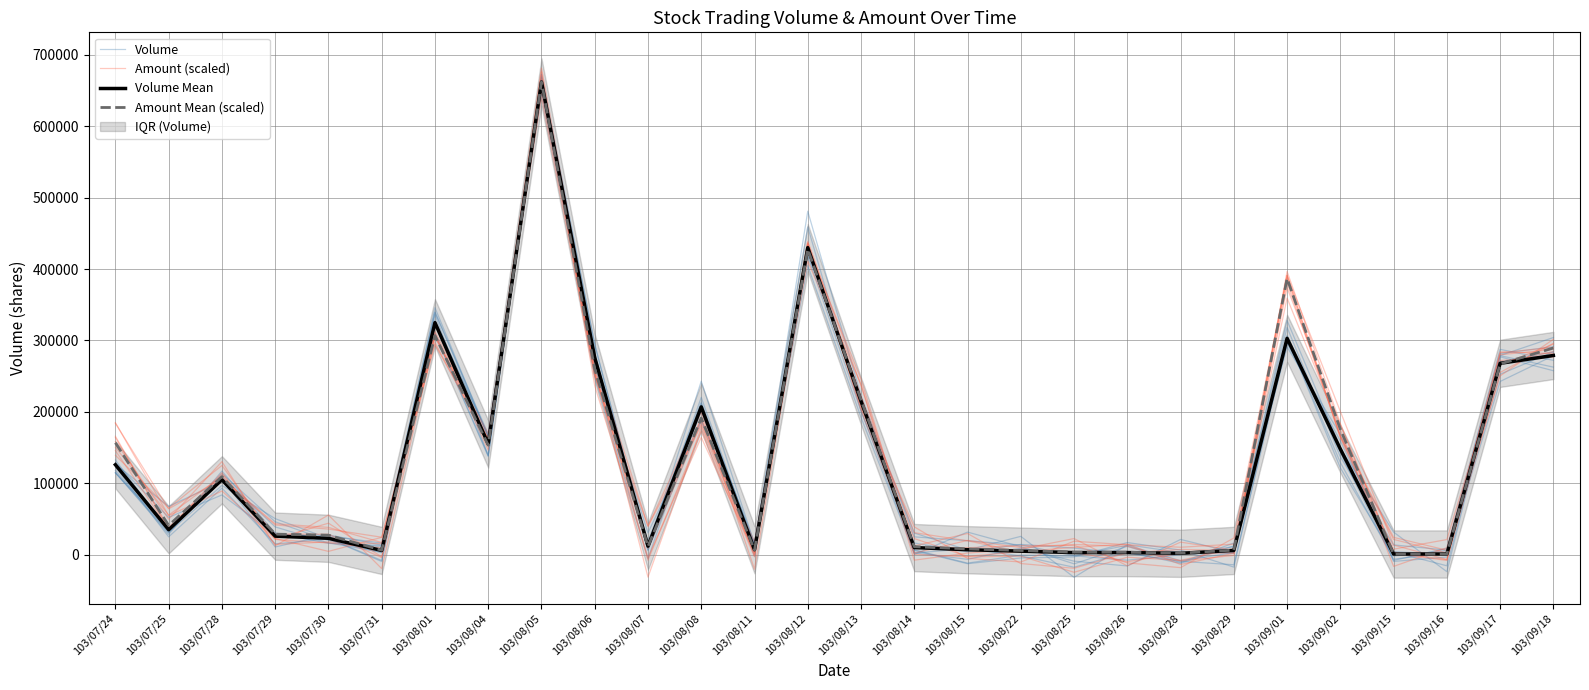

Is the value of Volume at 103/08/29 greater than the value of Volume Mean at 103/09/17?

No